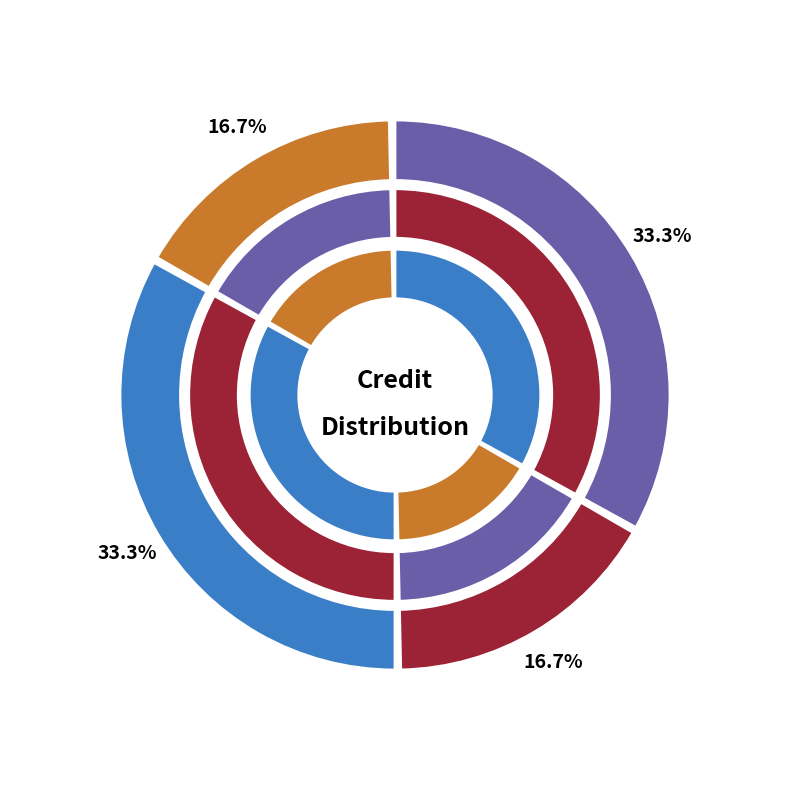

Combined, do EE310 and EE320 account for over 50%?

No